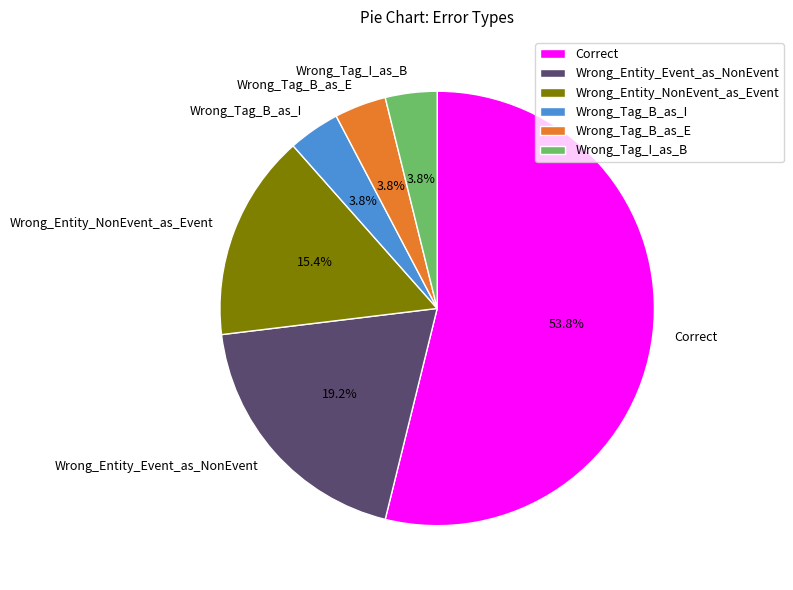

How many segments does this pie chart have?

6